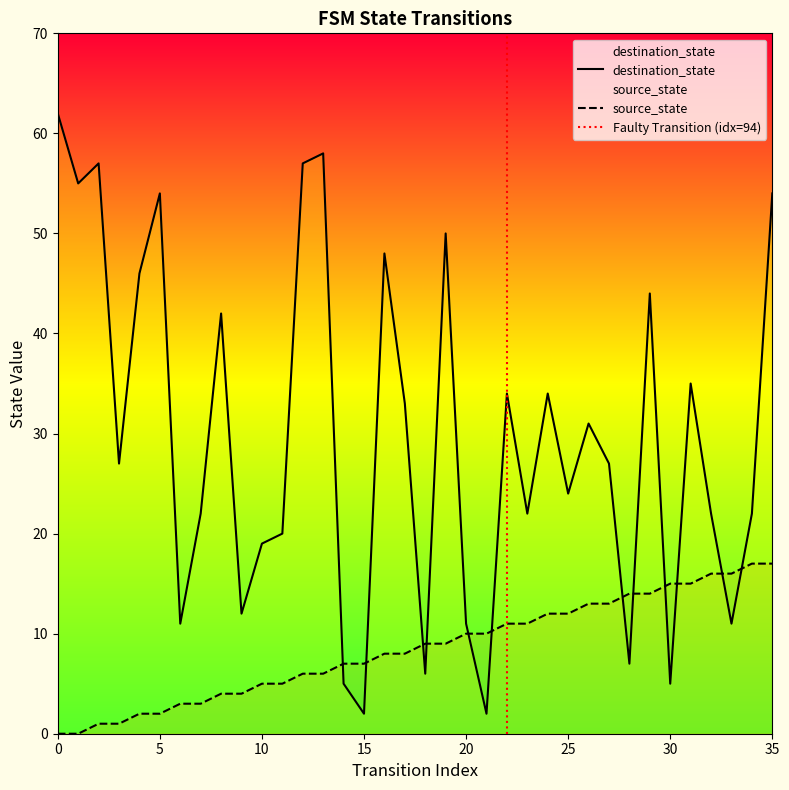

What is the value of the source_state point at the 27th from the left?

13